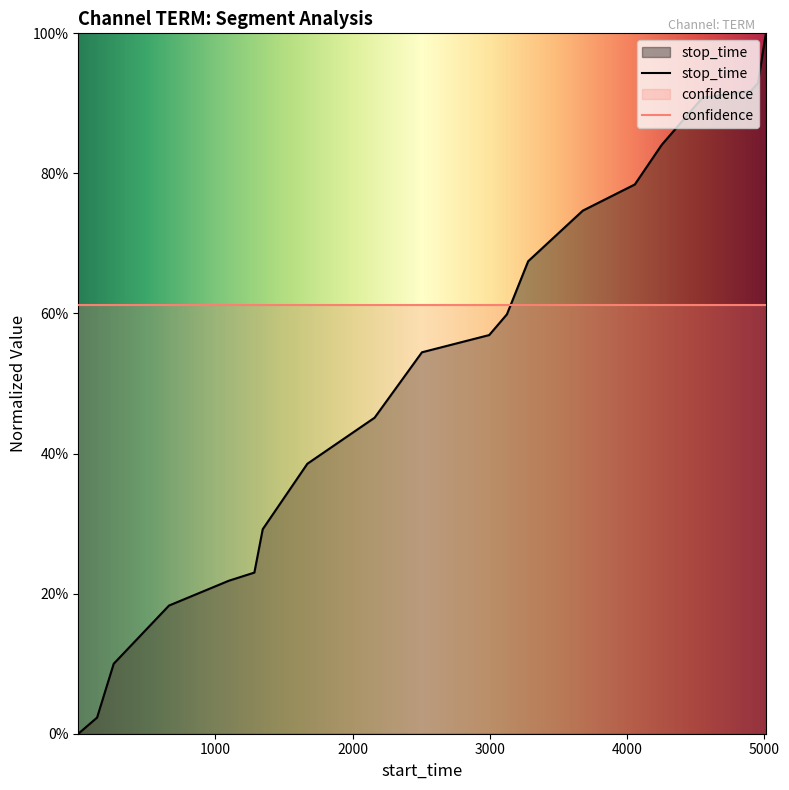

True or false: the data shows 1.0 at 3677.

False